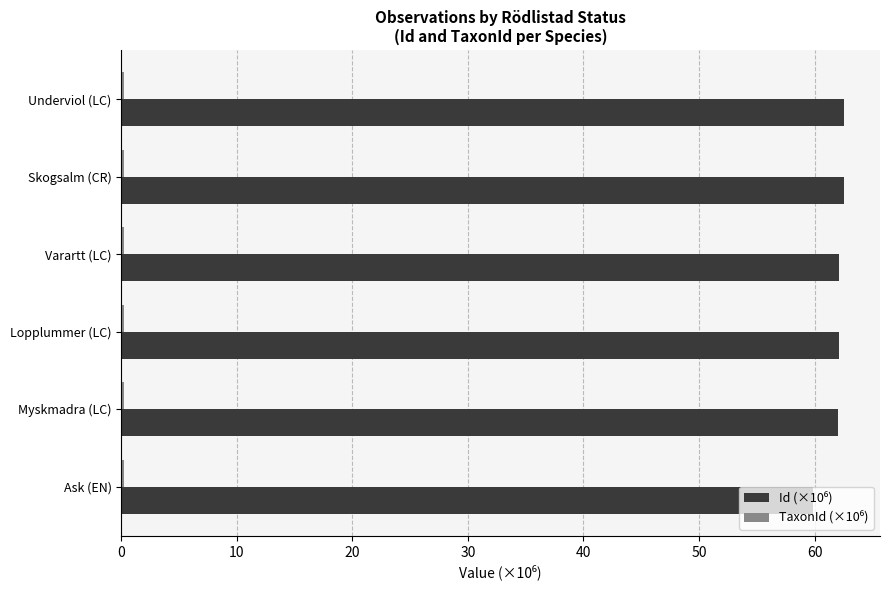

What is the maximum value shown in the chart?

62.5